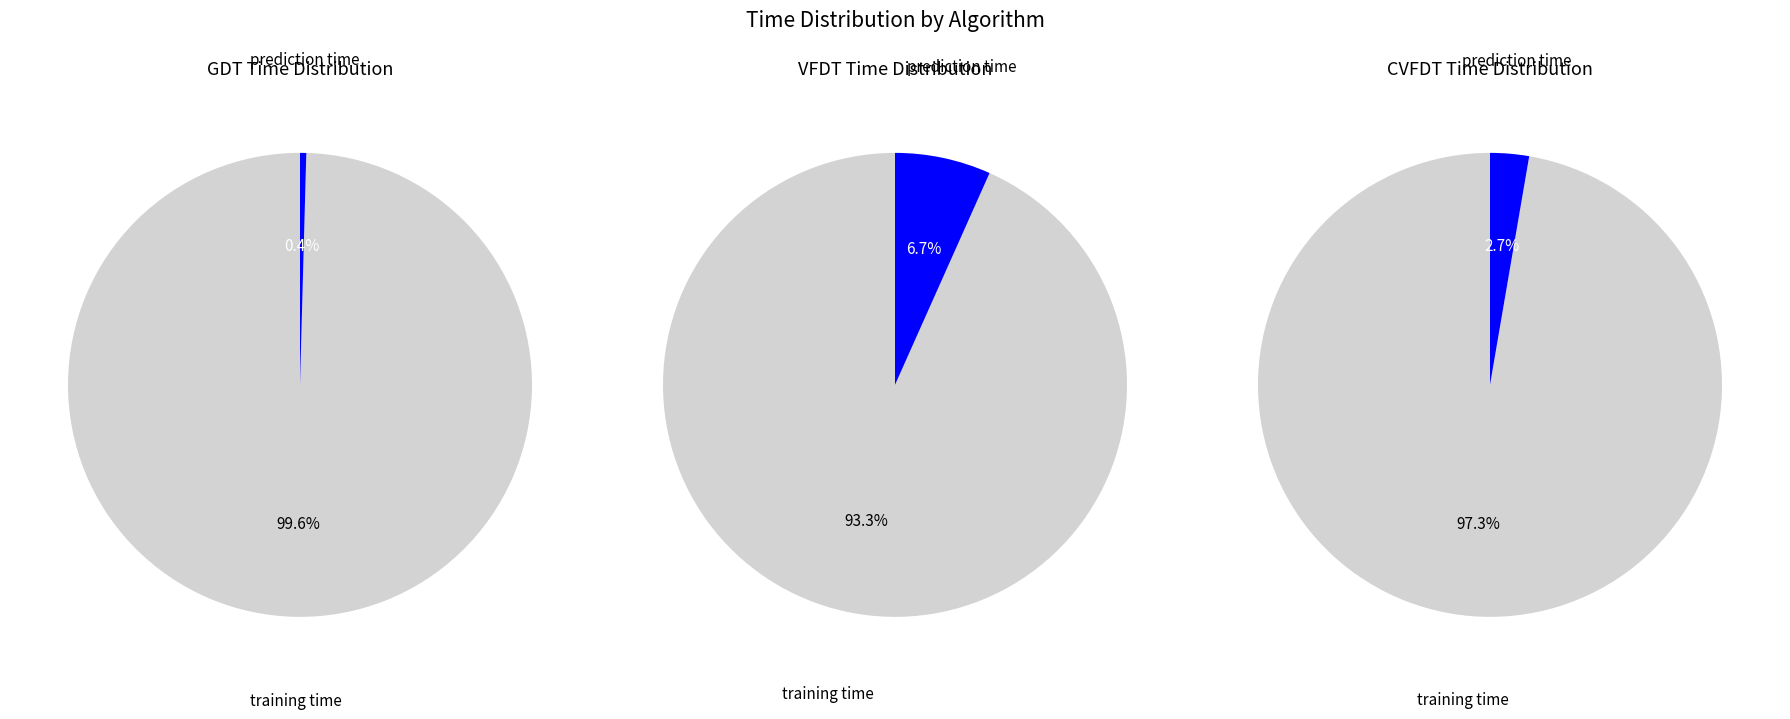

To the nearest percent, what is the difference between the training time and prediction time slice percentages?

95%